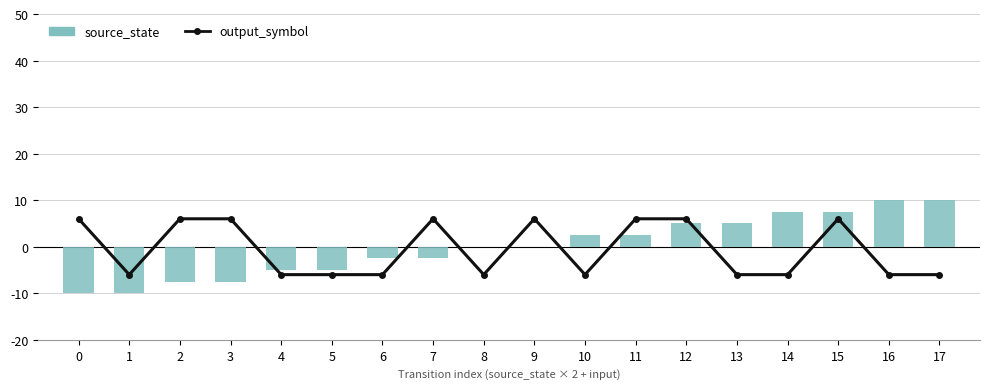

Is it true that source_state equals -5.0 at 4?

True